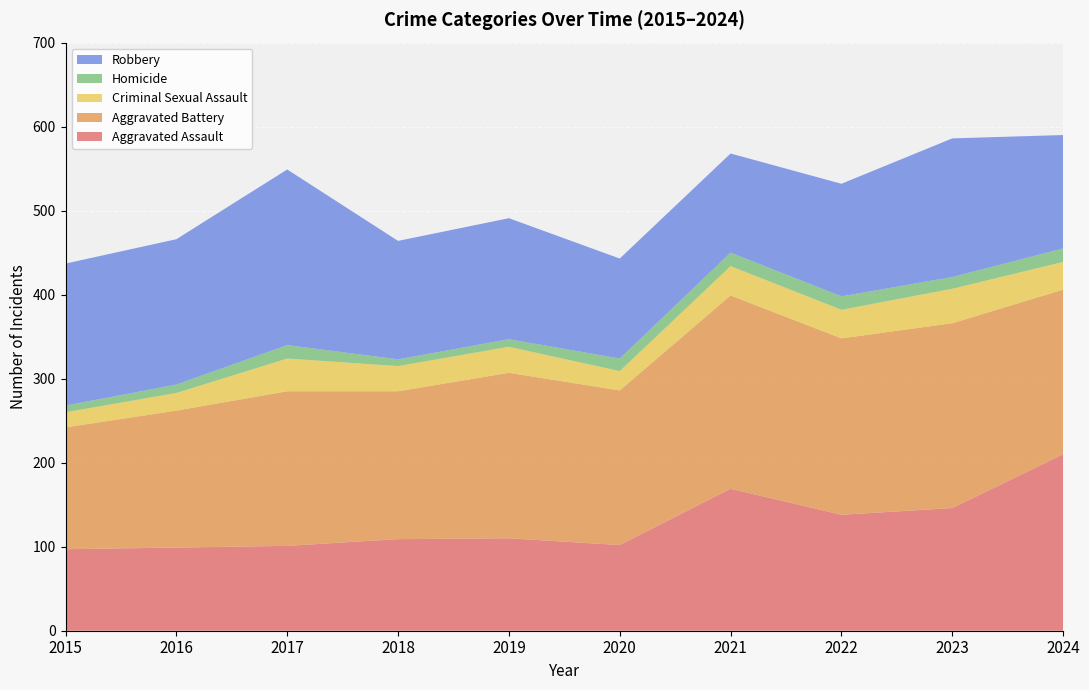

Reading left to right, list all the values displayed in this chart.

Aggravated Assault: 97	99	101	109	110	102	169	138	146	210
Aggravated Battery: 145	163	184	176	197	184	230	210	220	196
Criminal Sexual Assault: 18	21	39	30	31	23	35	34	41	33
Homicide: 8	10	16	8	9	15	16	16	14	16
Robbery: 169	173	209	141	144	119	118	134	165	135